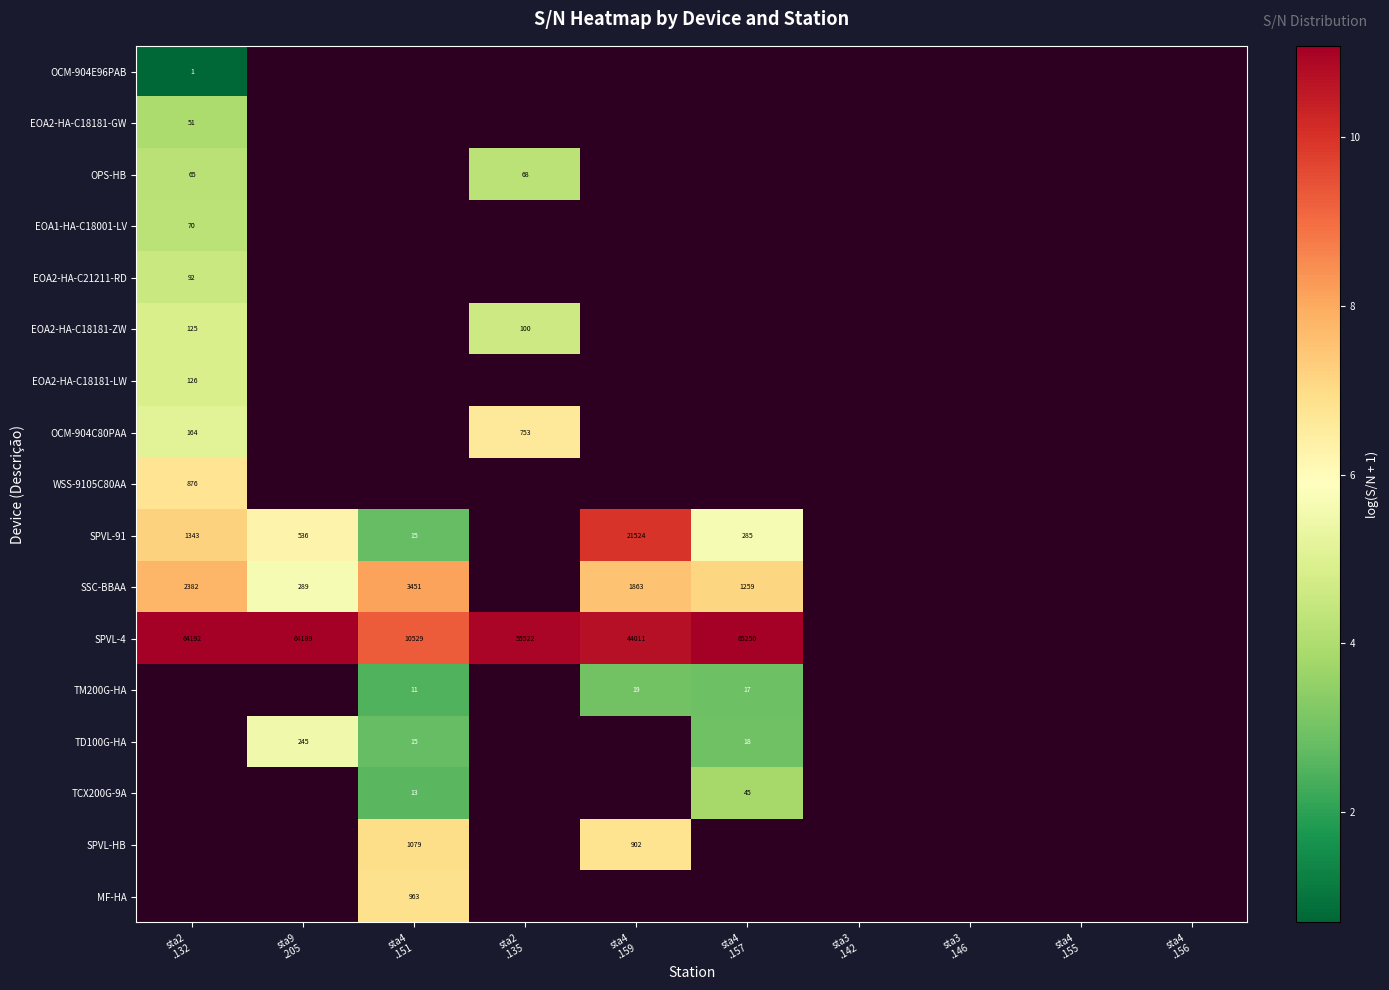

Which label corresponds to the smallest value in the chart?

sta2
.132